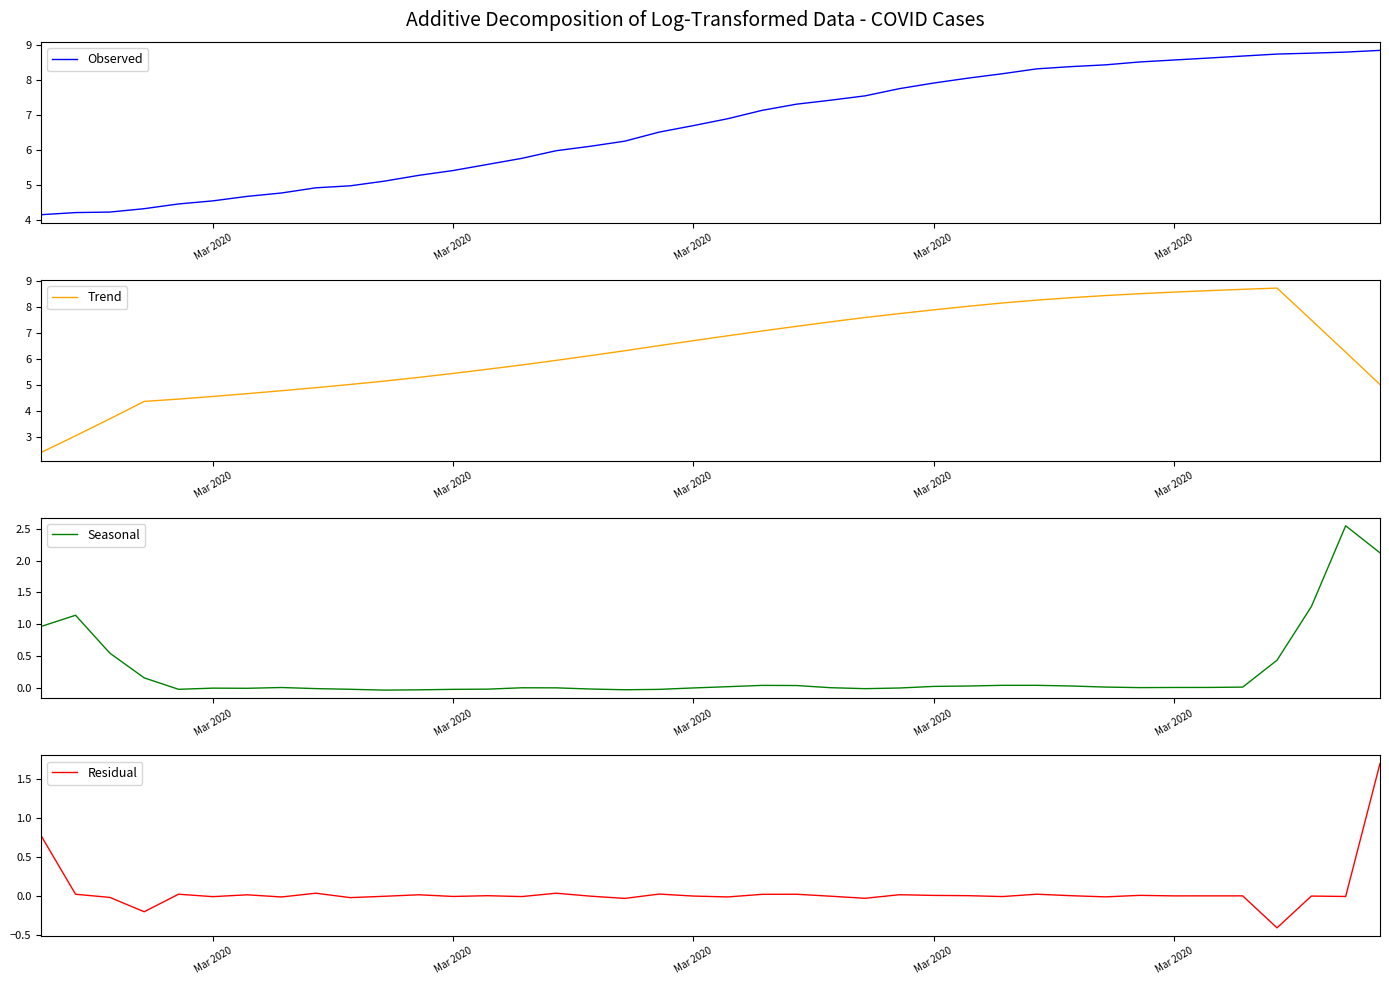

True or false: Seasonal and Observed intersect in this chart.

False